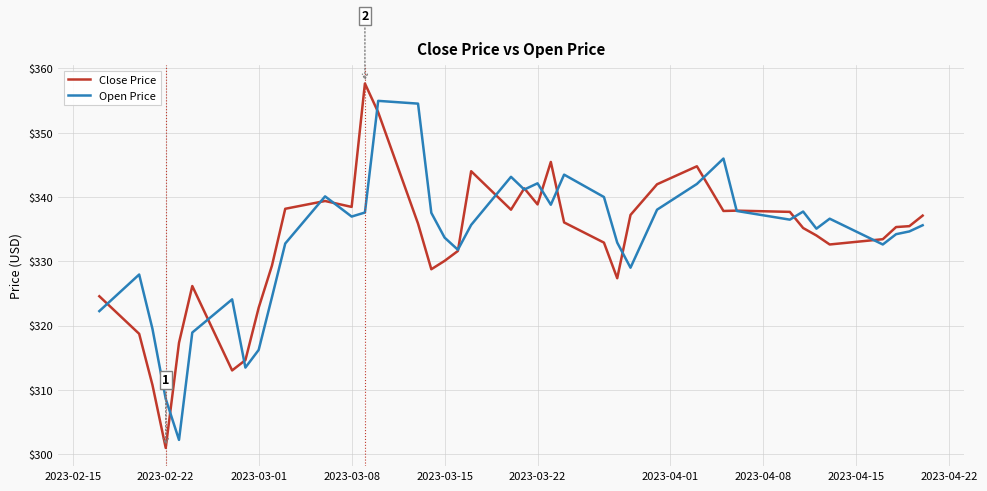

List the series in order of their peak value, lowest first.

Open Price, Close Price